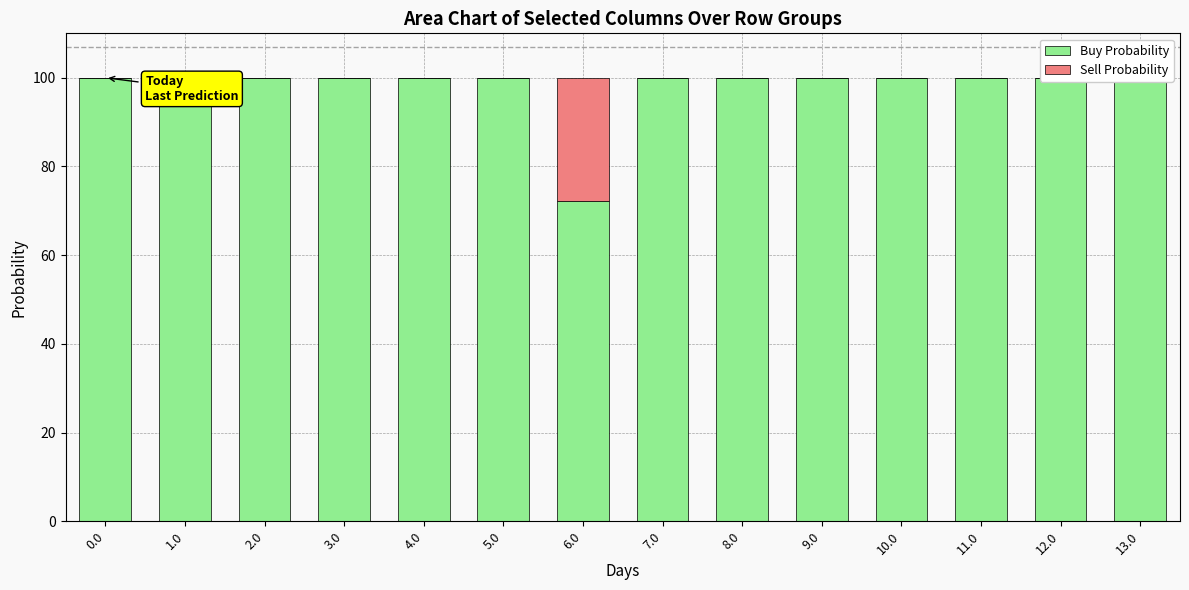

Reading left to right, list all the values displayed in this chart.

Buy Probability: 100.0	100.0	100.0	100.0	100.0	100.0	72.2	100.0	100.0	100.0	100.0	100.0	100.0	100.0
Sell Probability: 0.0	0.0	0.0	0.0	0.0	0.0	27.8	0.0	0.0	0.0	0.0	0.0	0.0	0.0